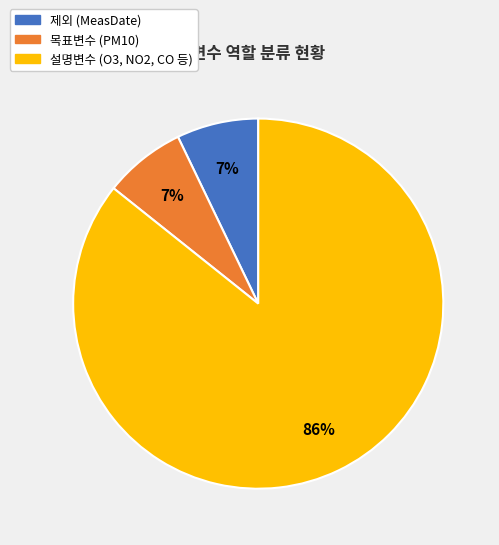

To the nearest percent, what percentage of the pie is 목표변수?

7%